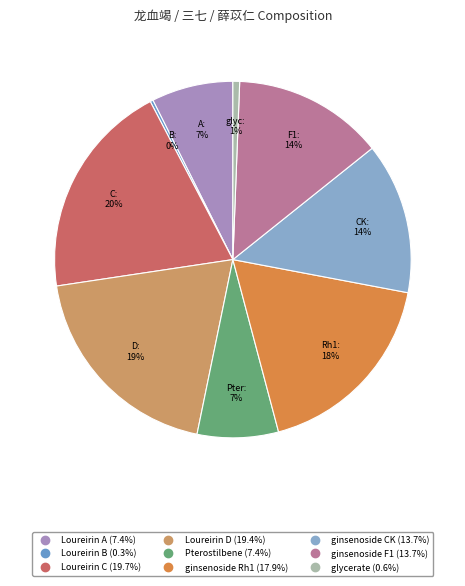

Is it true that glycerate is 1% of the pie?

True